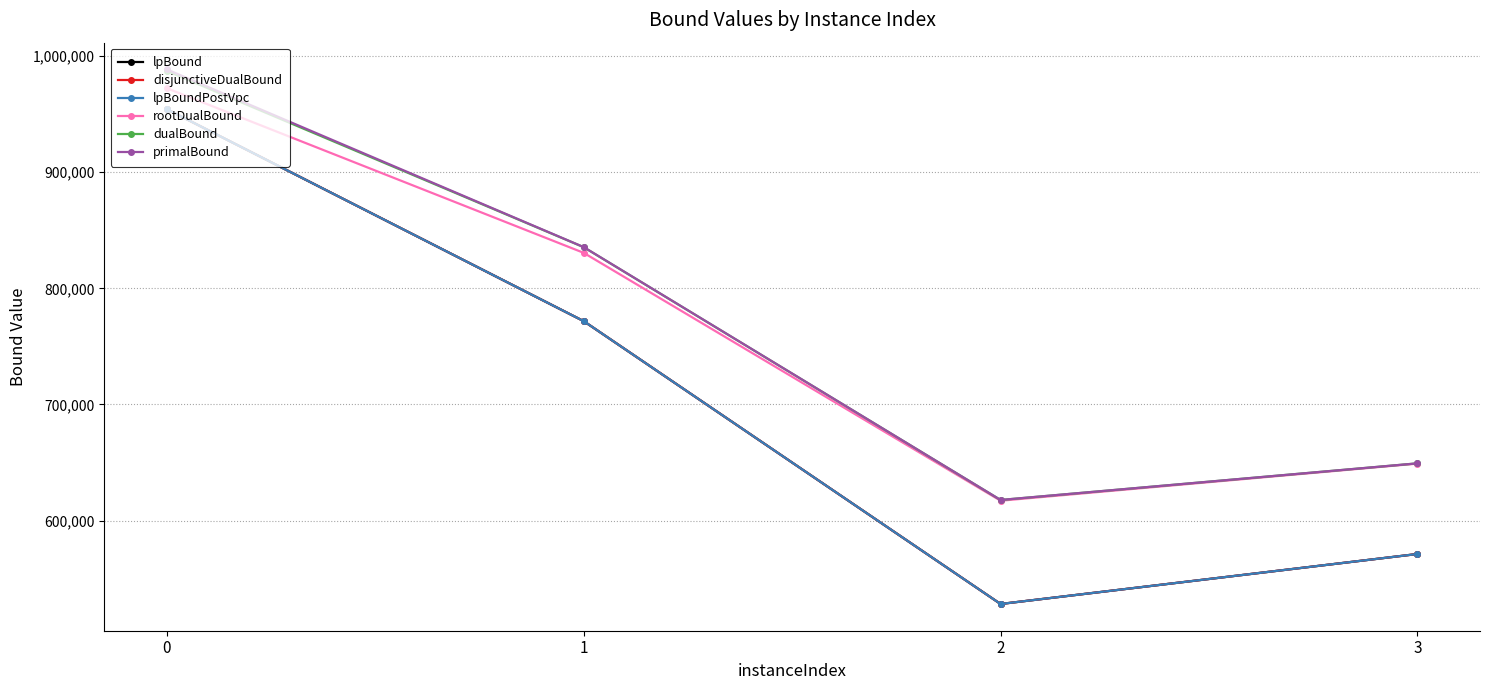

Reading left to right, what are all the values shown in this chart?

lpBound: 954341.0	771746.0	528095.3	571166.6
disjunctiveDualBound: 954341.0	771746.0	528095.3	571166.6
lpBoundPostVpc: 954341.0	771746.0	528095.3	571166.6
rootDualBound: 972375.4	830569.9	617057.4	649025.5
dualBound: 987320.4	835439.7	617683.8	649246.8
primalBound: 988585.6	835521.4	617713.4	649246.8